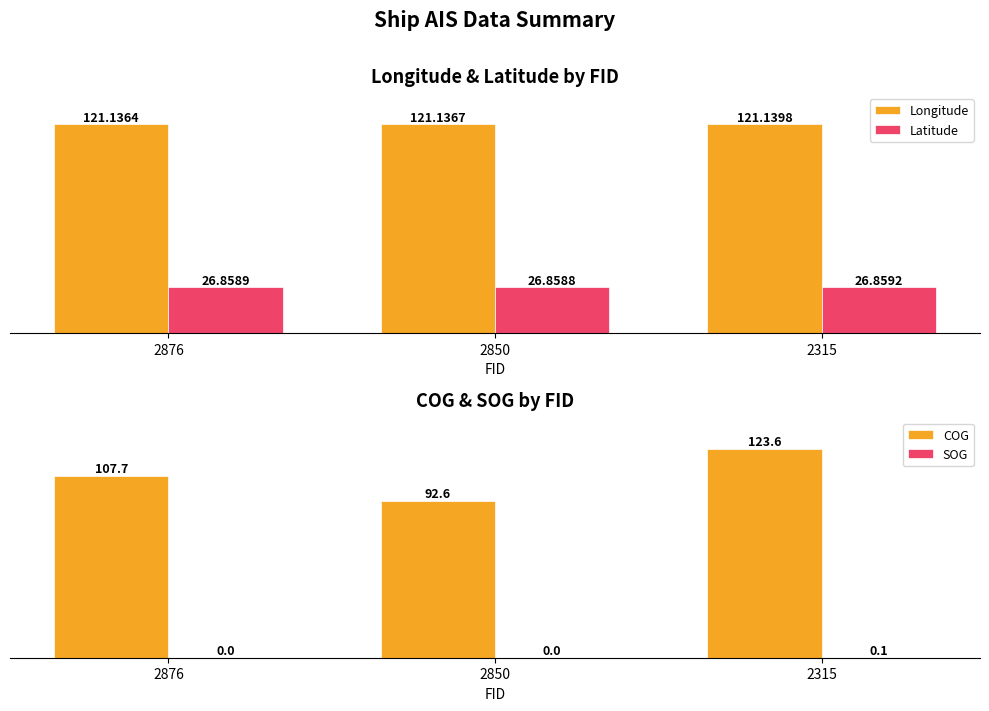

True or false: SOG has a value of 0.0 at 2850.

True